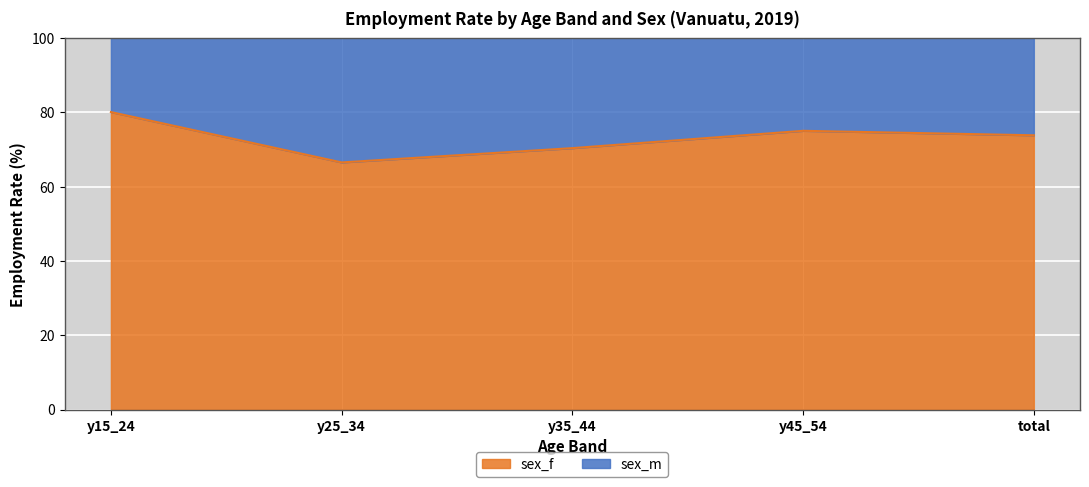

Which has a higher value, y25_34 or total?

total